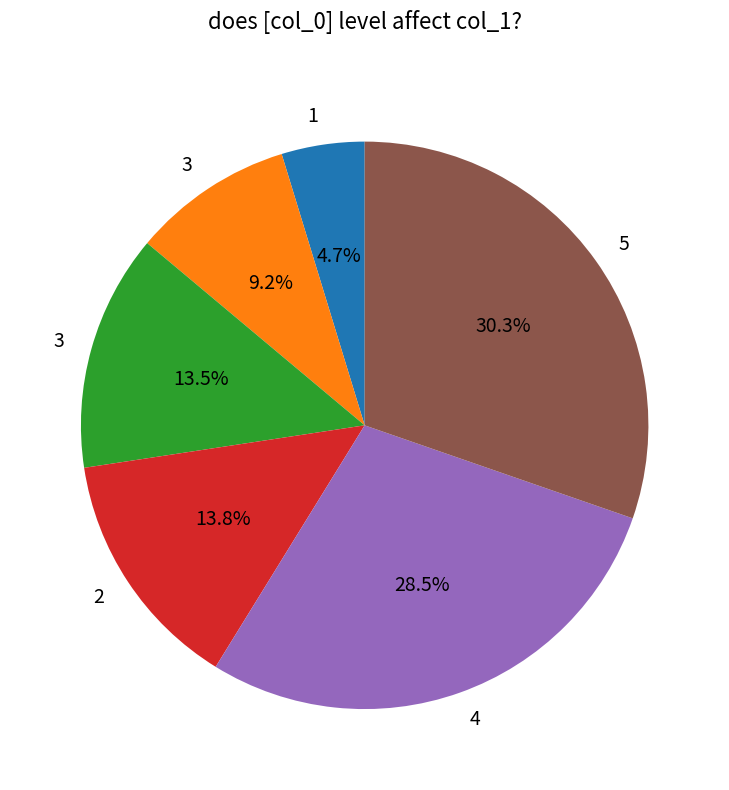

How many slices are in this pie chart?

6